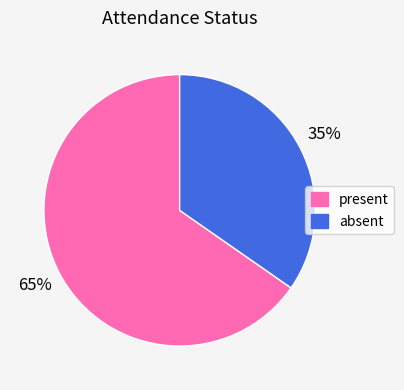

Between present and absent, which is larger?

present